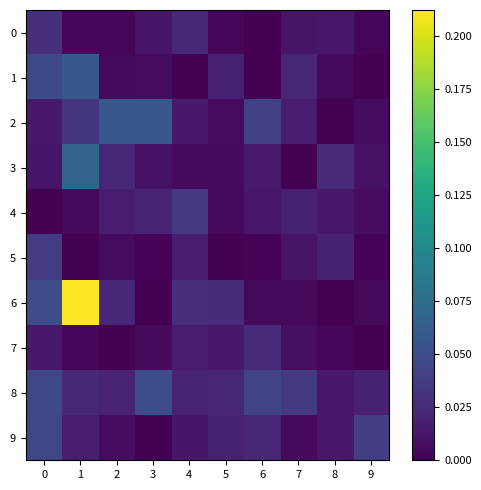

What is the total value across all series at 9?

0.1